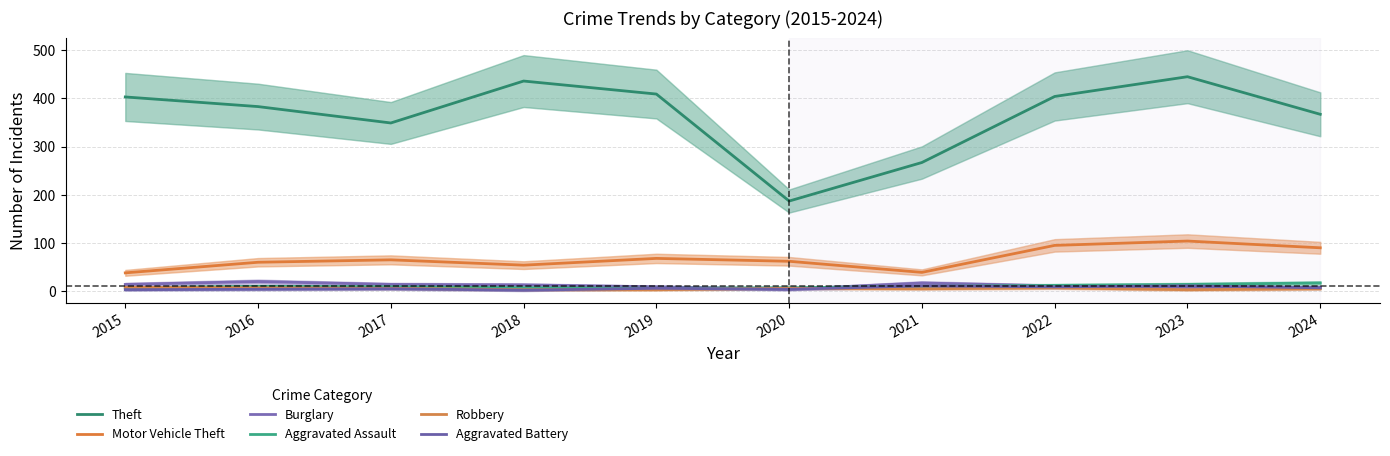

In Motor Vehicle Theft, how many points are lower than both neighbors (excluding endpoints)?

2